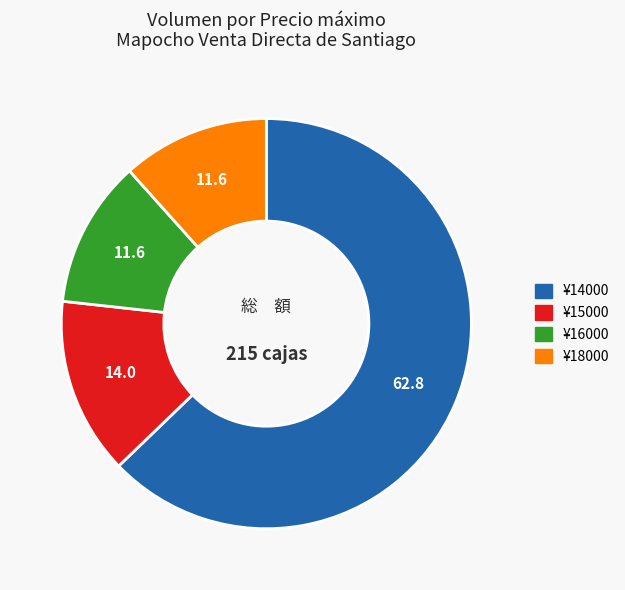

True or false: ¥18000 accounts for 12% of the total.

True